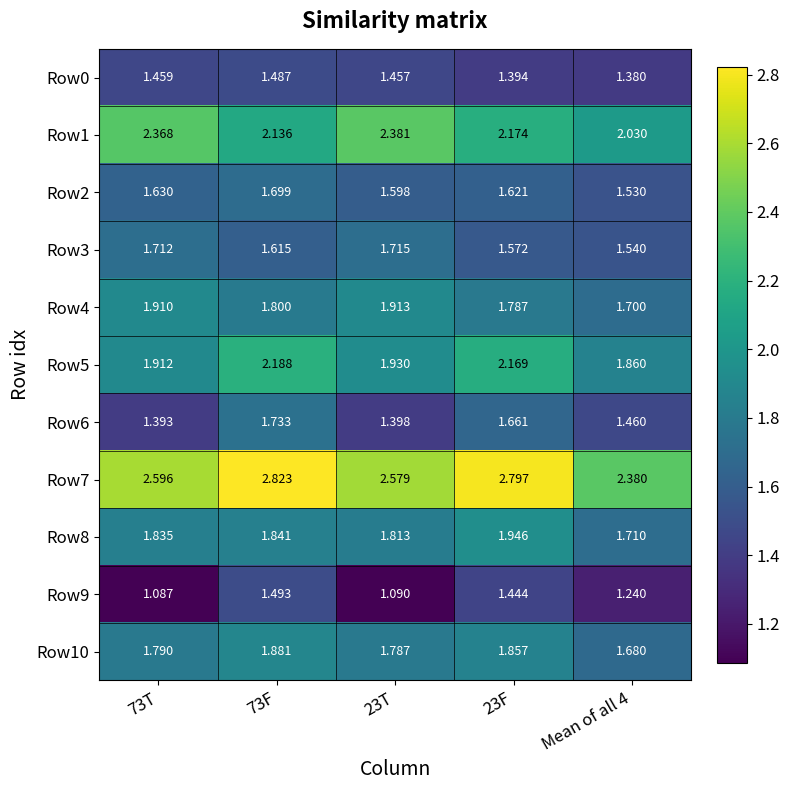

Which series has the largest range (max minus min)?

Row7